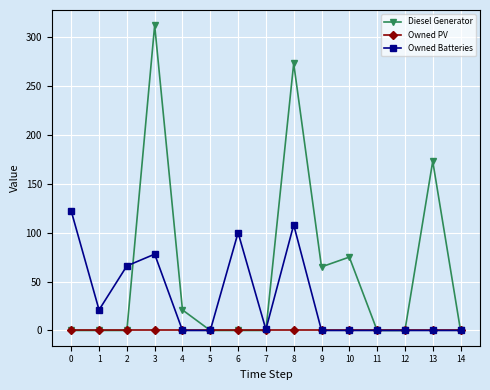

What is the total value across all series at 10?

75